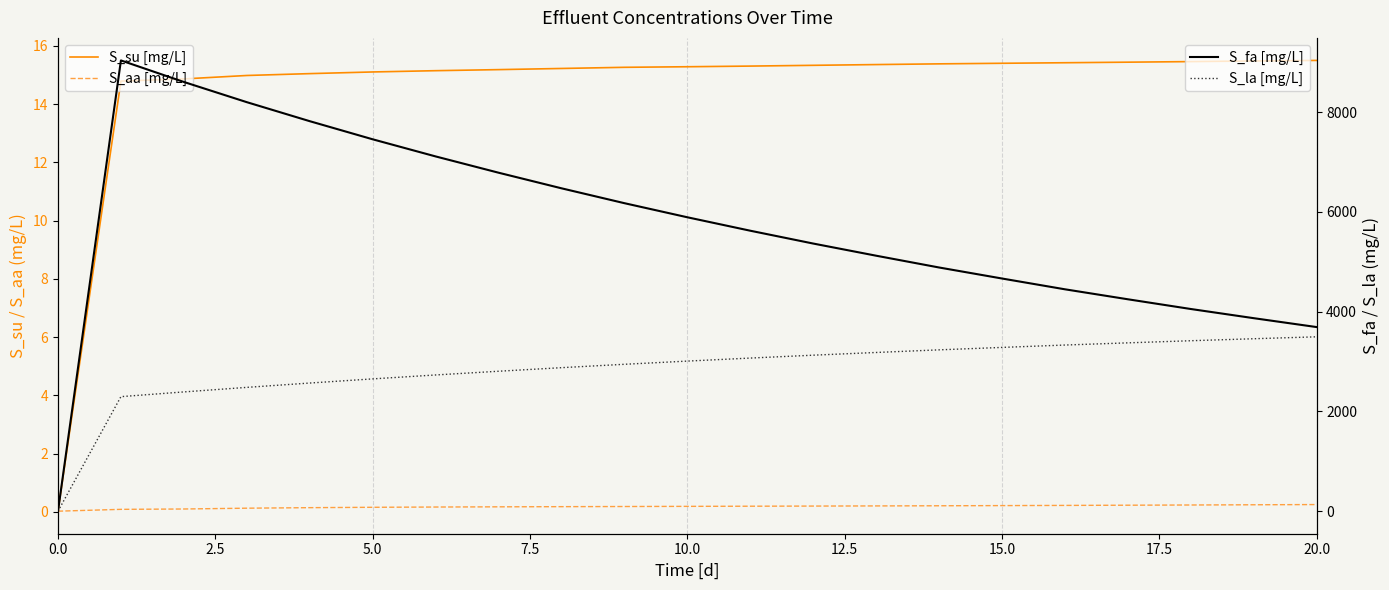

What are all the series names shown in the legend?

S_su [mg/L], S_aa [mg/L], S_fa [mg/L], S_la [mg/L]